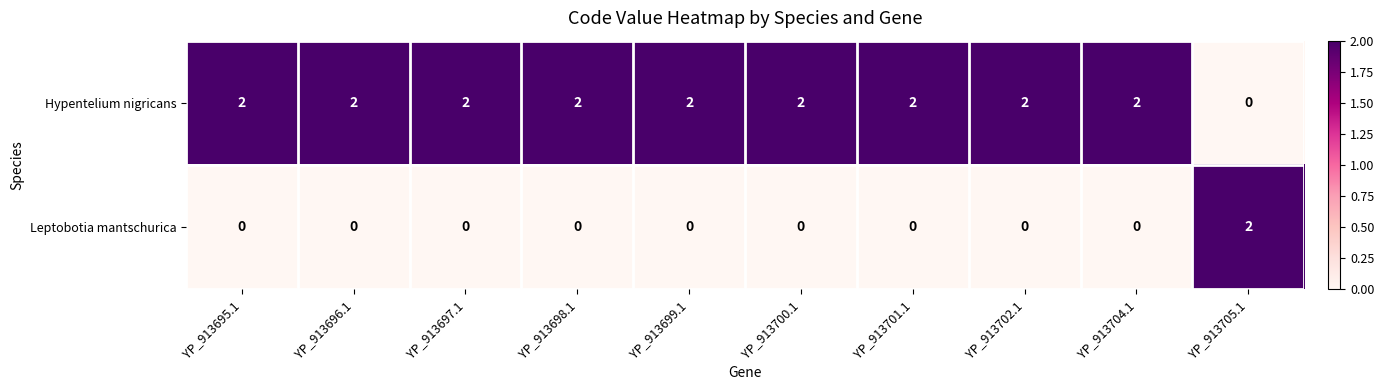

Rank the series by their average value, from lowest to highest.

Leptobotia mantschurica, Hypentelium nigricans